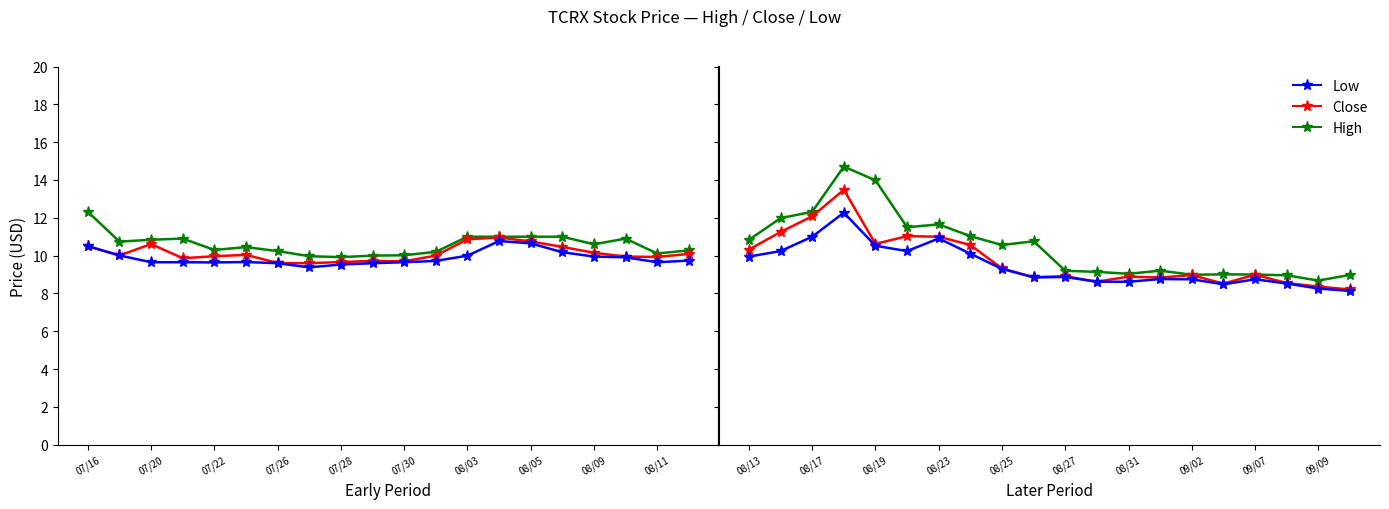

Which series has the largest range (max minus min)?

High